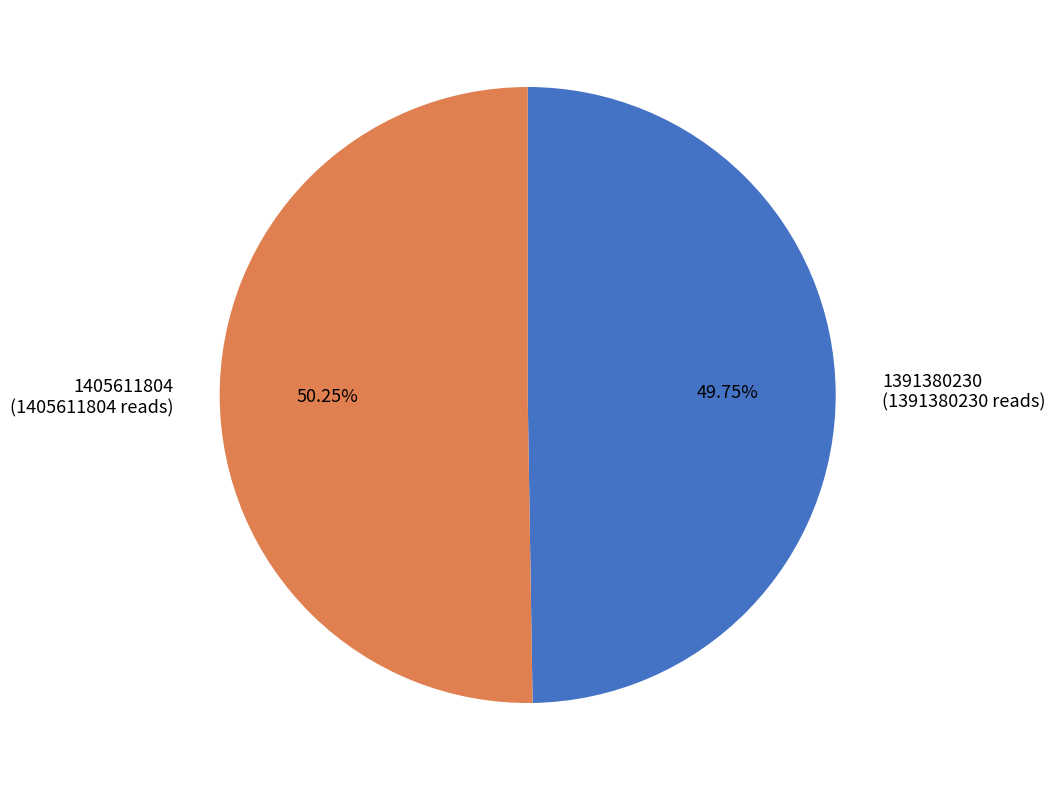

To the nearest percent, what portion does 1391380230 represent?

50%